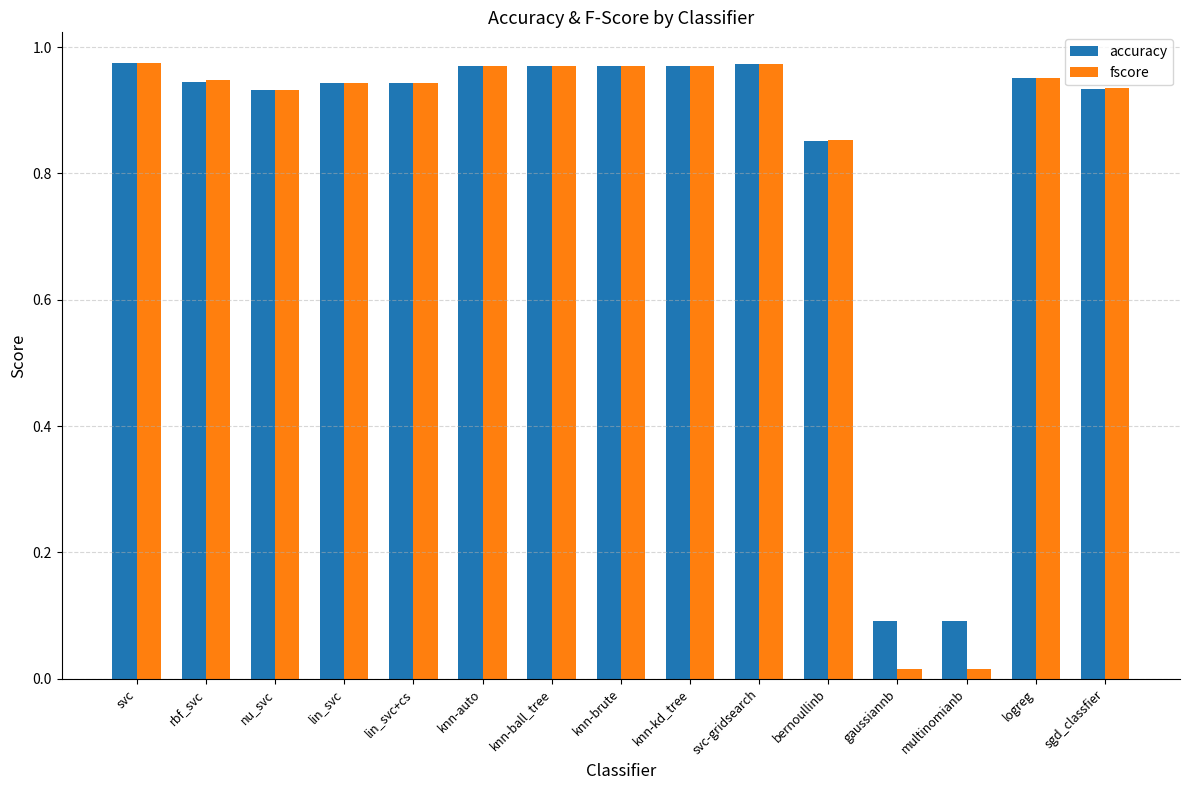

The value of fscore at knn-ball_tree is 0.4. True or false?

False